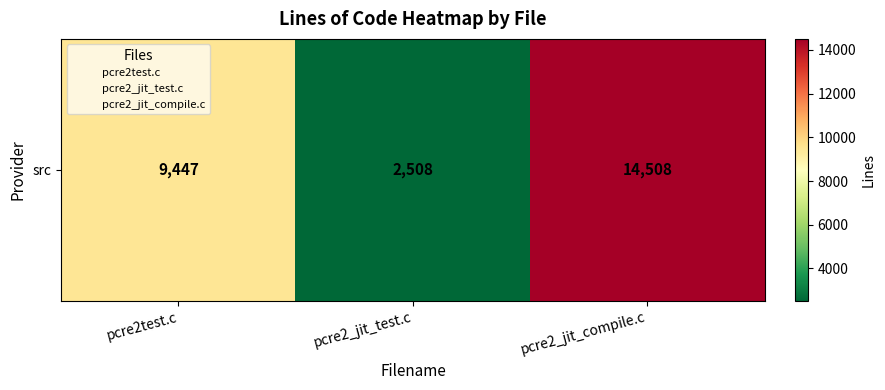

What is the greatest value displayed?

14508